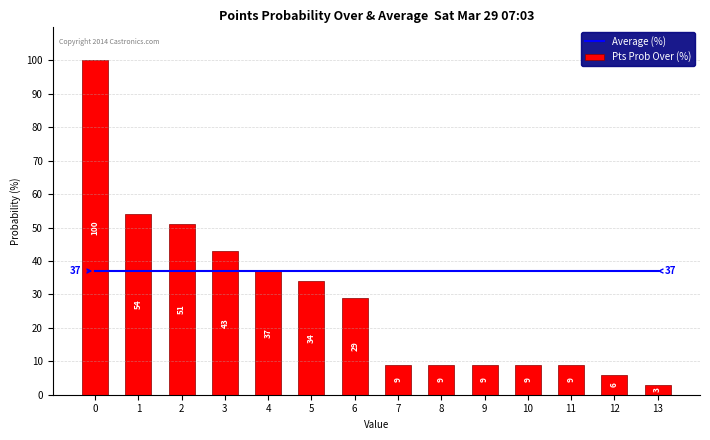

List the series in order of their overall mean, highest first.

Average (%), Pts Prob Over (%)